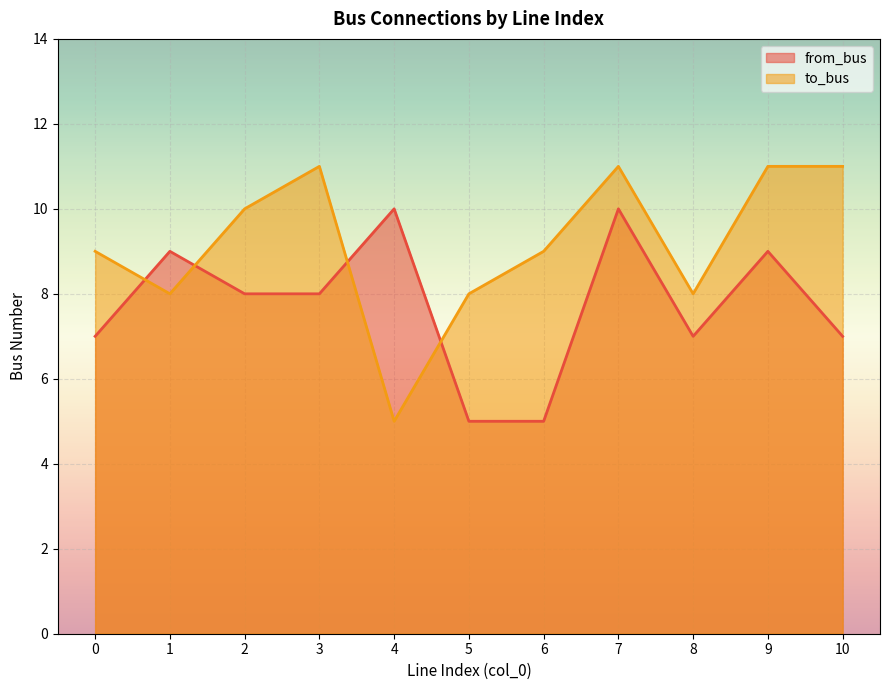

What is the difference between the second highest and second lowest values in the from_bus series?

5